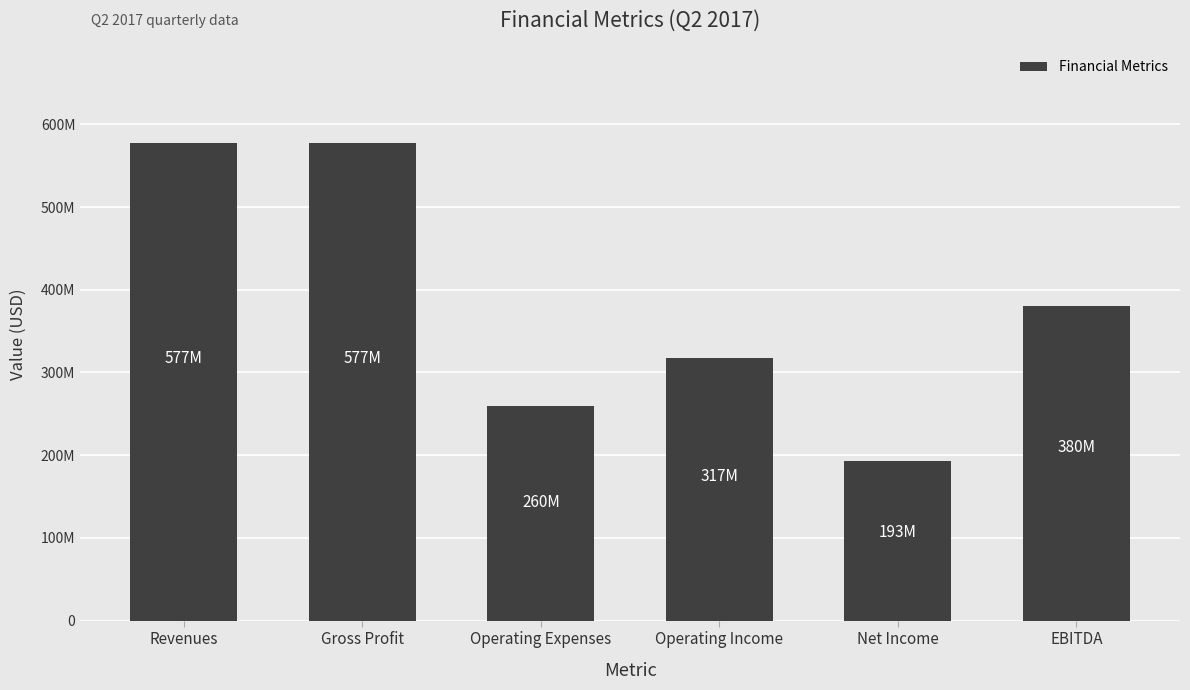

What is the greatest value displayed?

577000000